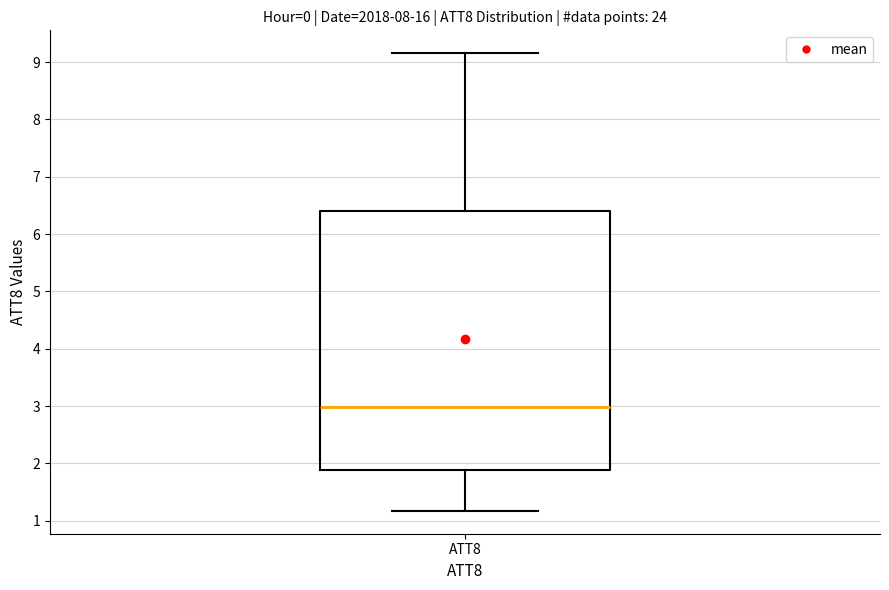

Transcribe this box plot: give where the median line is, the range the box spans, and where the two whiskers end, as read against the y-axis. The values are not printed on the chart, so give them approximately, as read against the axis.

median 3.0, box 1.9 to 6.4, whiskers 1.2 to 9.2